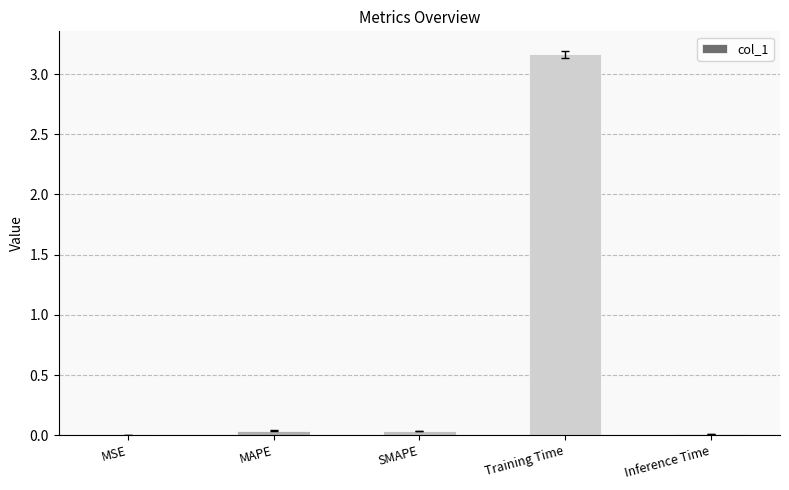

Which category has the highest value across all series?

Training Time